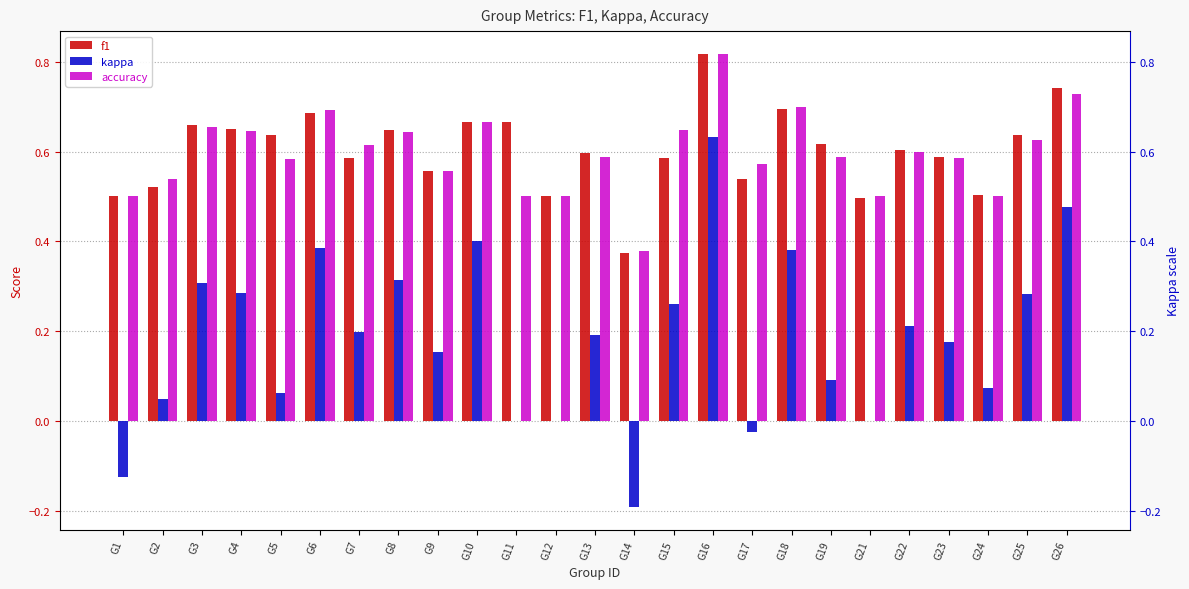

Which has a higher value, G17 or G9?

G9